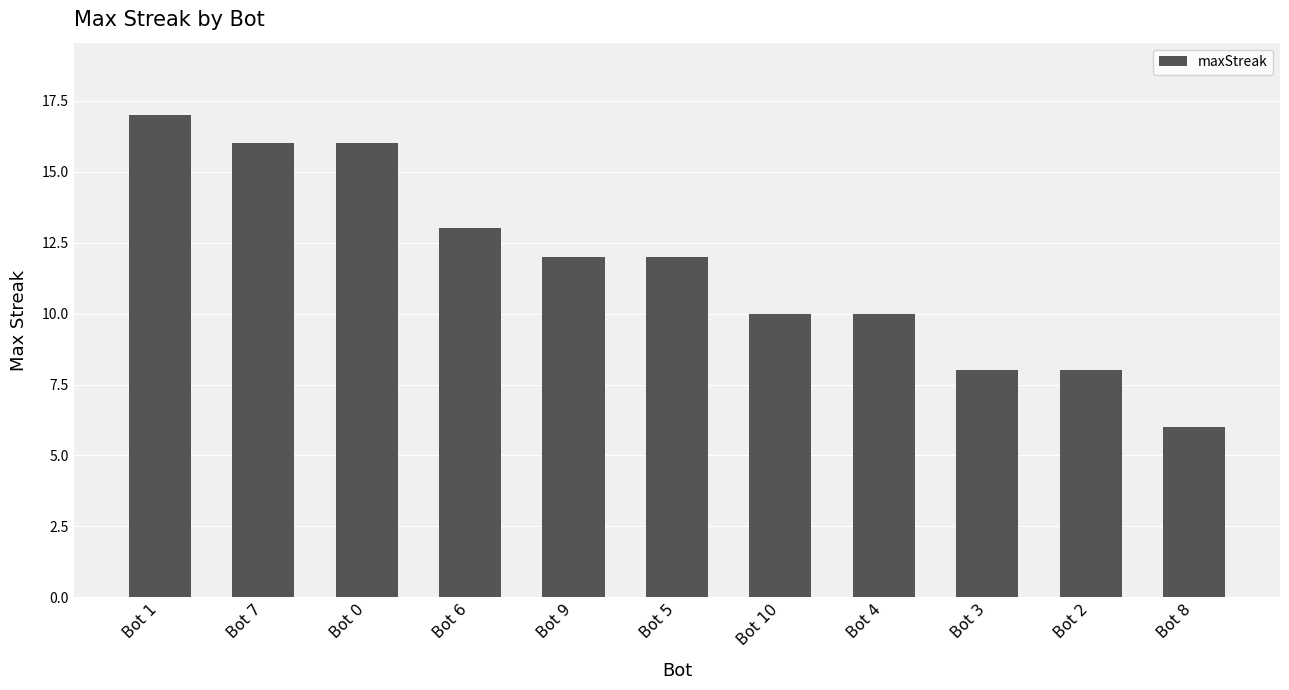

Does the chart contain any negative values?

No